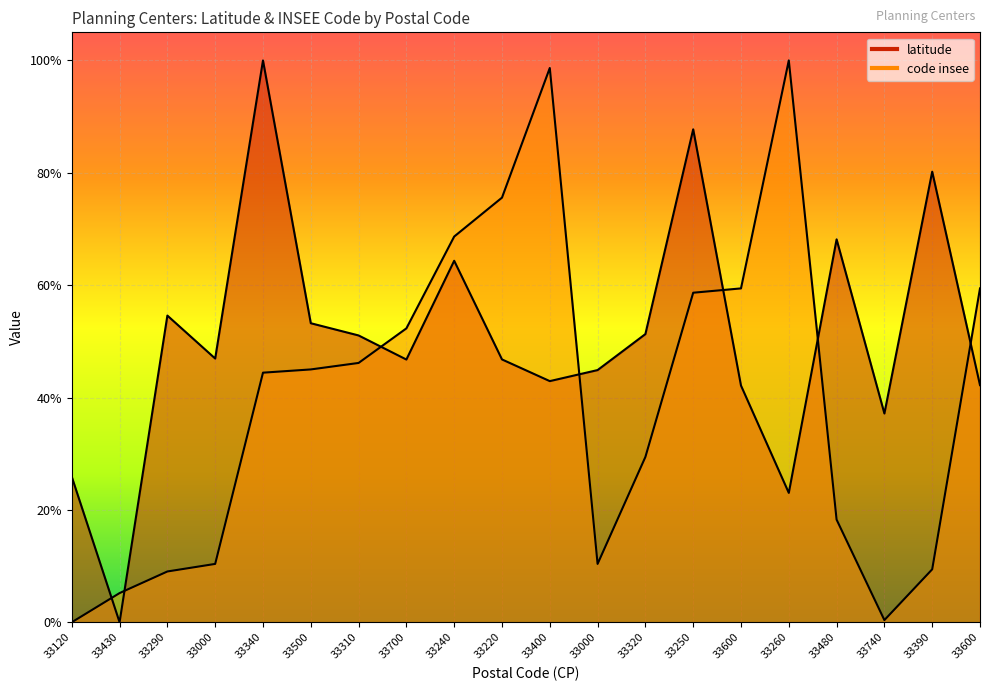

At 33700, list the series in order from smallest to largest.

latitude, code insee